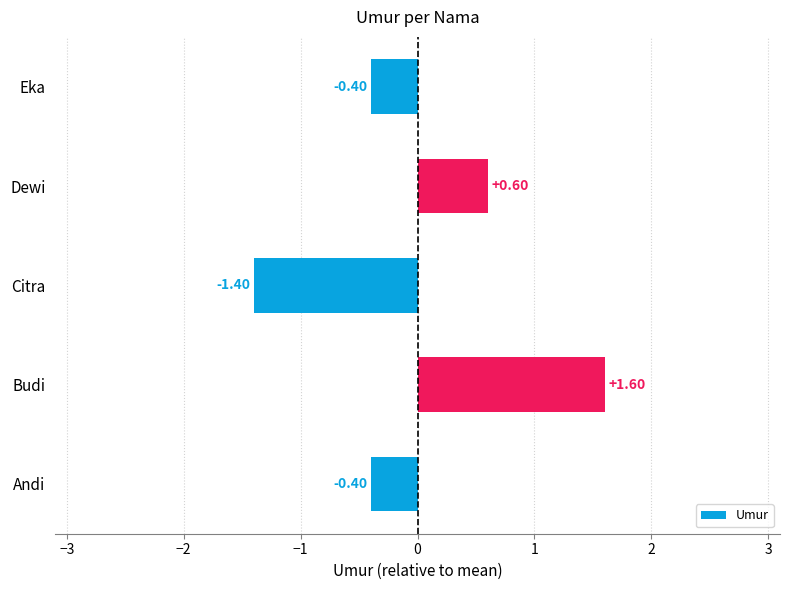

Which category has the lowest value across all series?

Citra